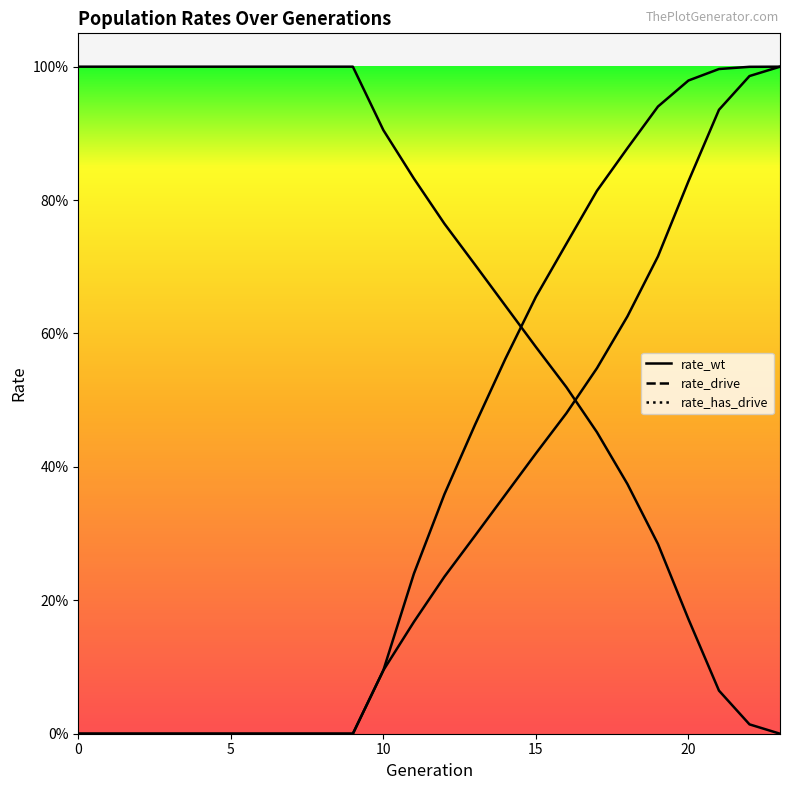

List the labels in order of rate_has_drive value, smallest first.

0, 1, 2, 3, 4, 5, 6, 7, 8, 9, 10, 11, 12, 13, 14, 15, 16, 17, 18, 19, 20, 21, 22, 23